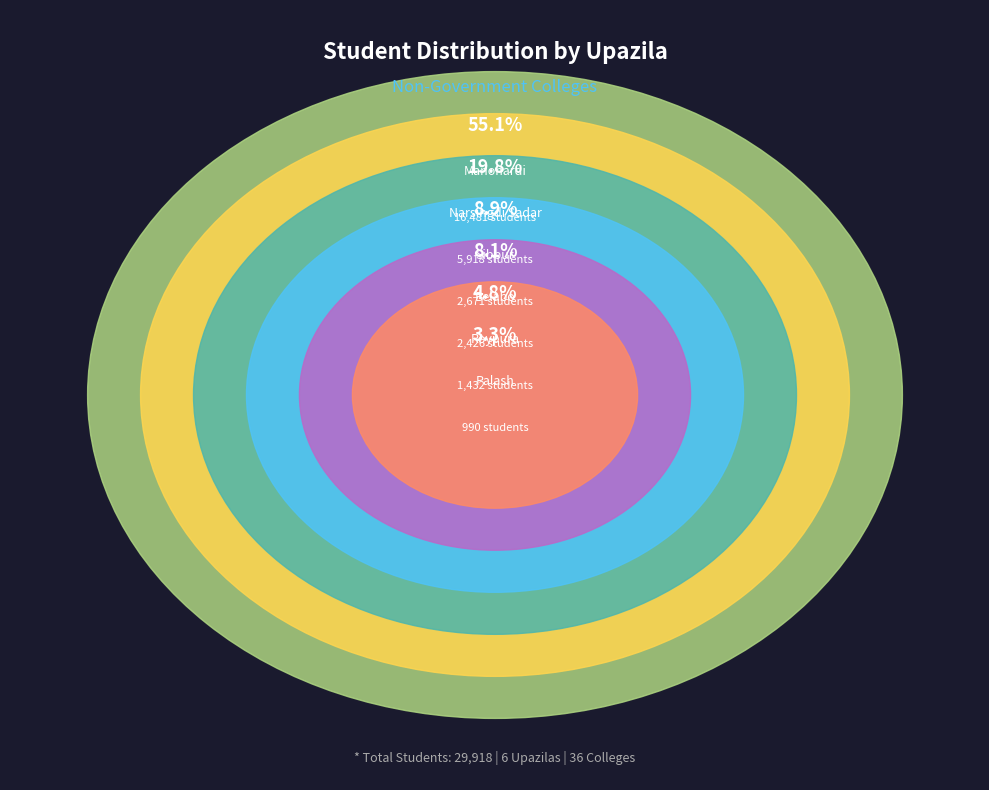

Approximately how many times larger is the value at Roypura compared to Palash?

1.4